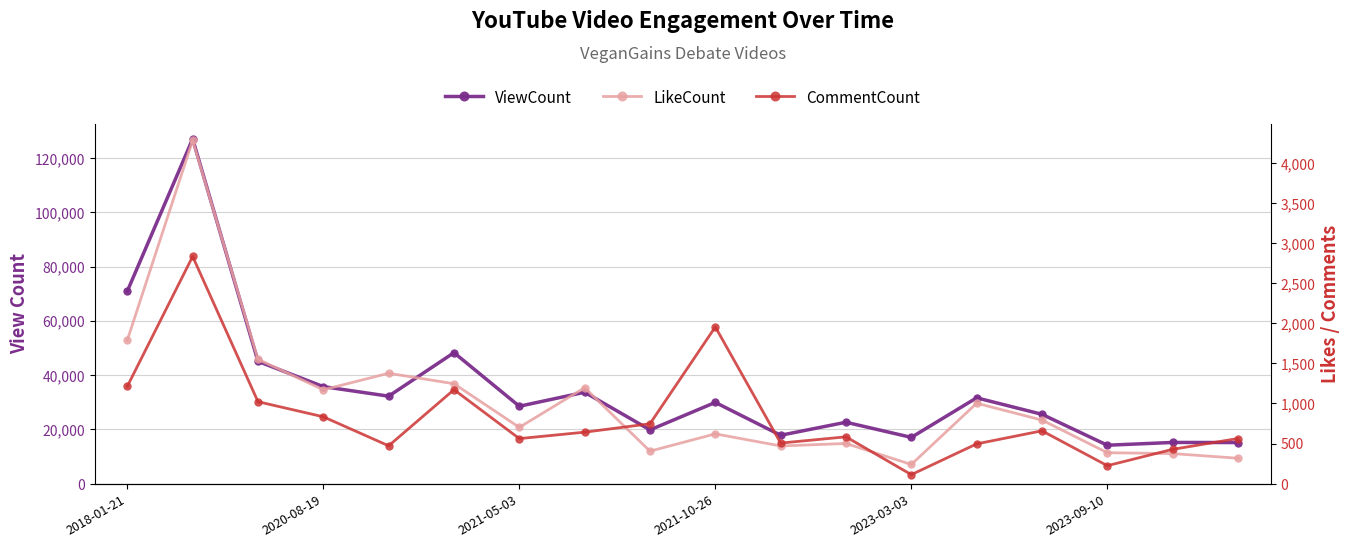

Does the chart display data point markers on the line(s)?

Yes